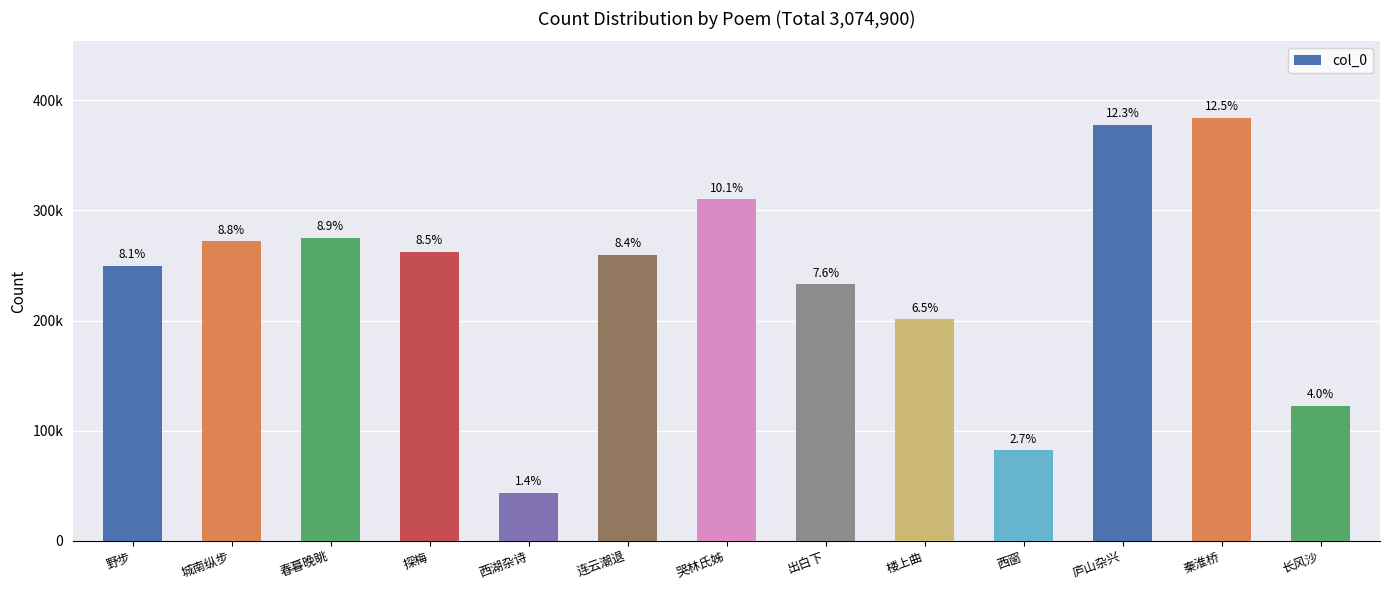

The value at 秦淮桥 is 620743. True or false?

False